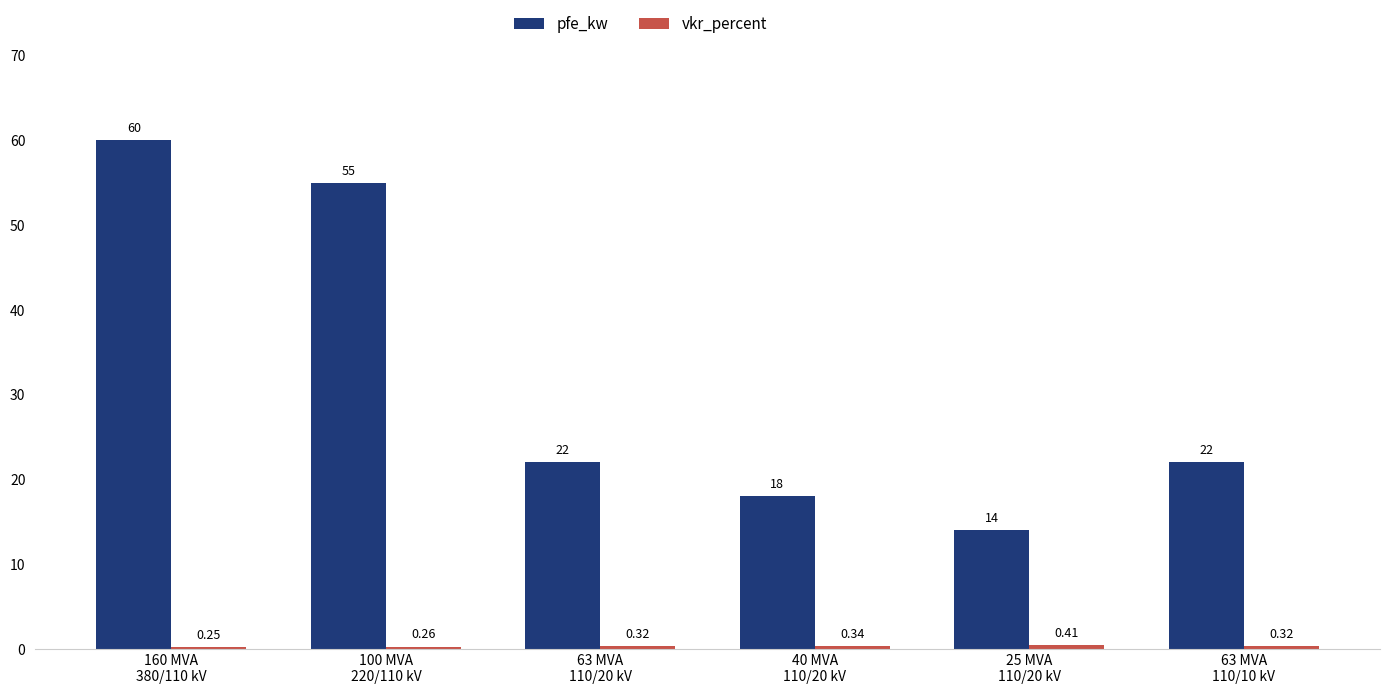

Which series has the largest total across all categories?

pfe_kw